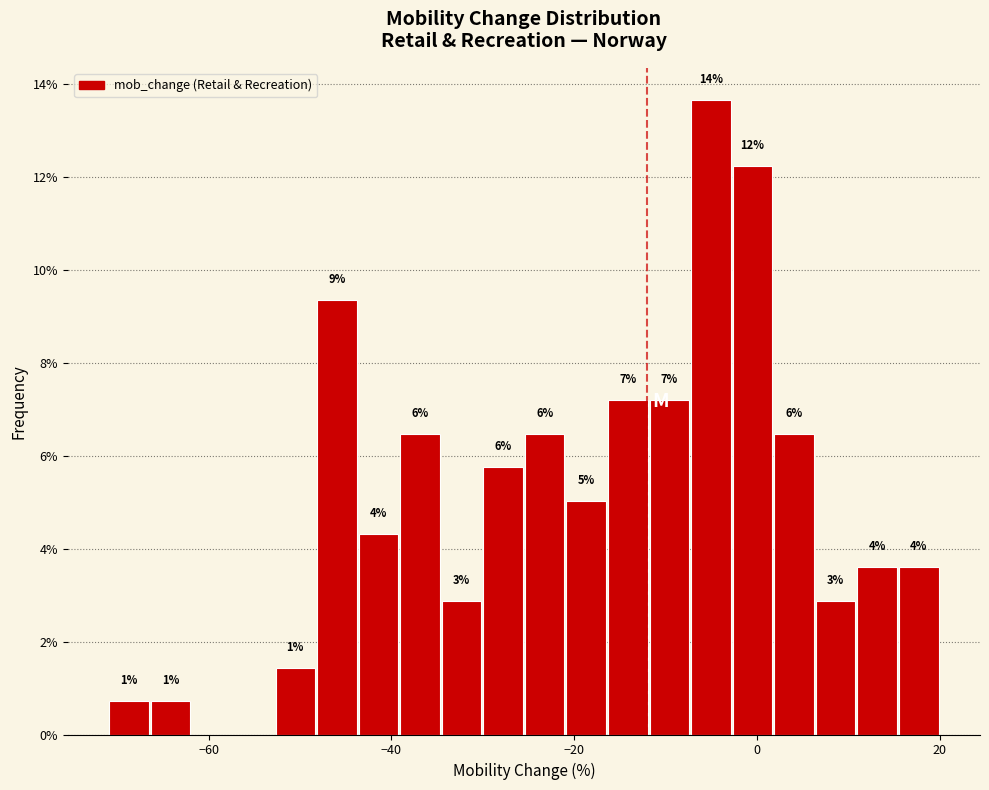

Around what value on the x-axis is the tallest bar? Give the approximate position of its centre, as read against the axis.

-6